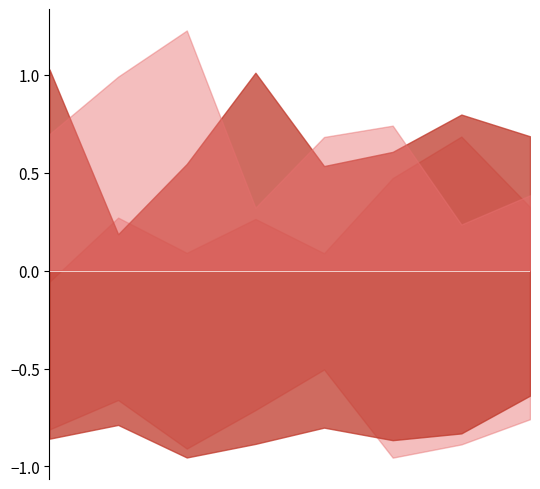

Rank the categories by Homicide value from lowest to highest.

2017, 2018, 2015, 2020, 2021, 2019, 2016, 2022